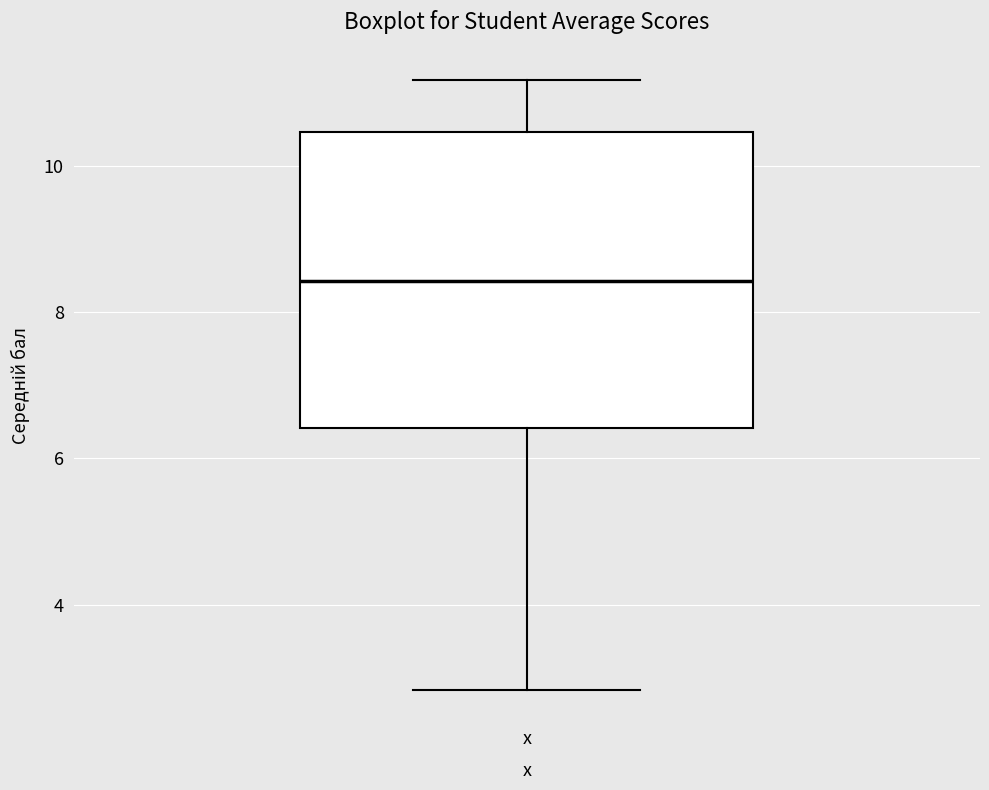

Read this box plot against the y-axis: the position of the median line, the range covered by the box, and the ends of both whiskers. The values are not printed on the chart, so give them approximately, as read against the axis.

median 8.4, box 6.4 to 10.4, whiskers 2.8 to 11.2